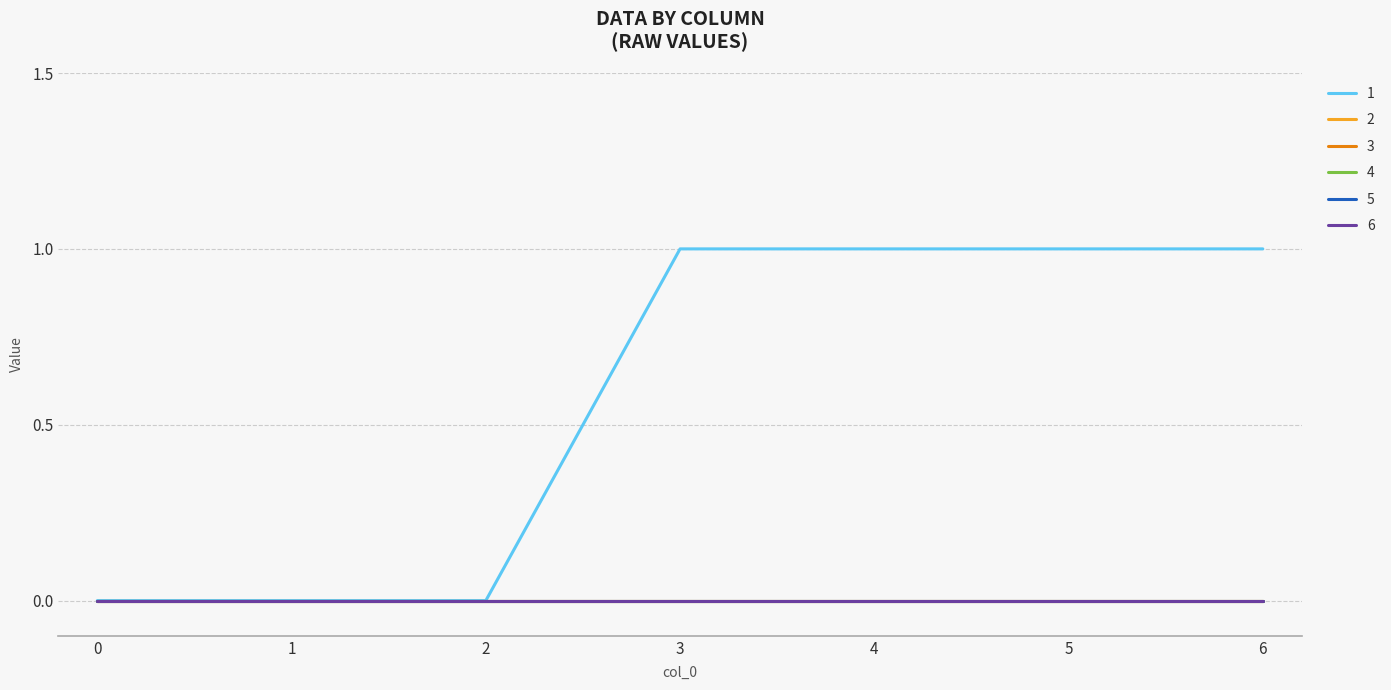

Does the chart display data point markers on the line(s)?

No